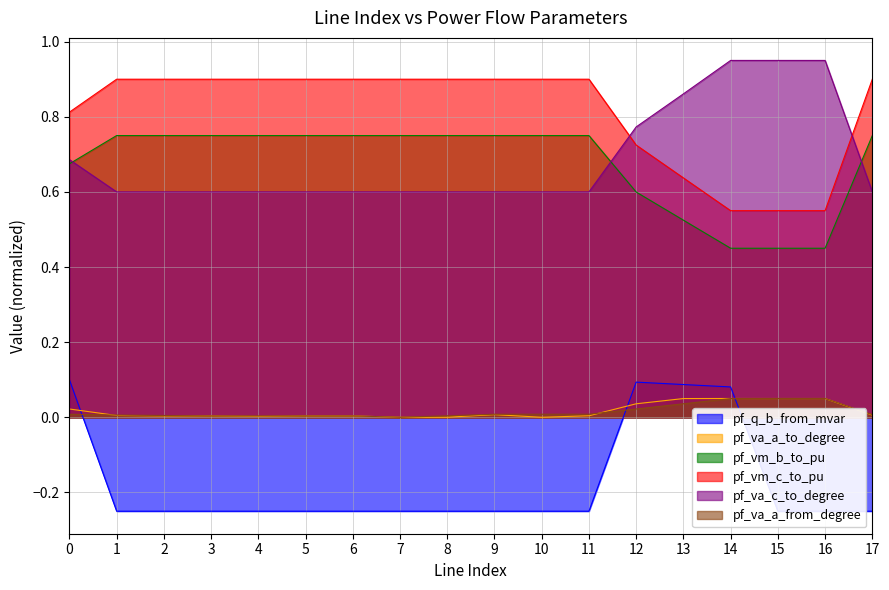

True or false: pf_vm_c_to_pu and pf_q_b_from_mvar intersect in this chart.

False